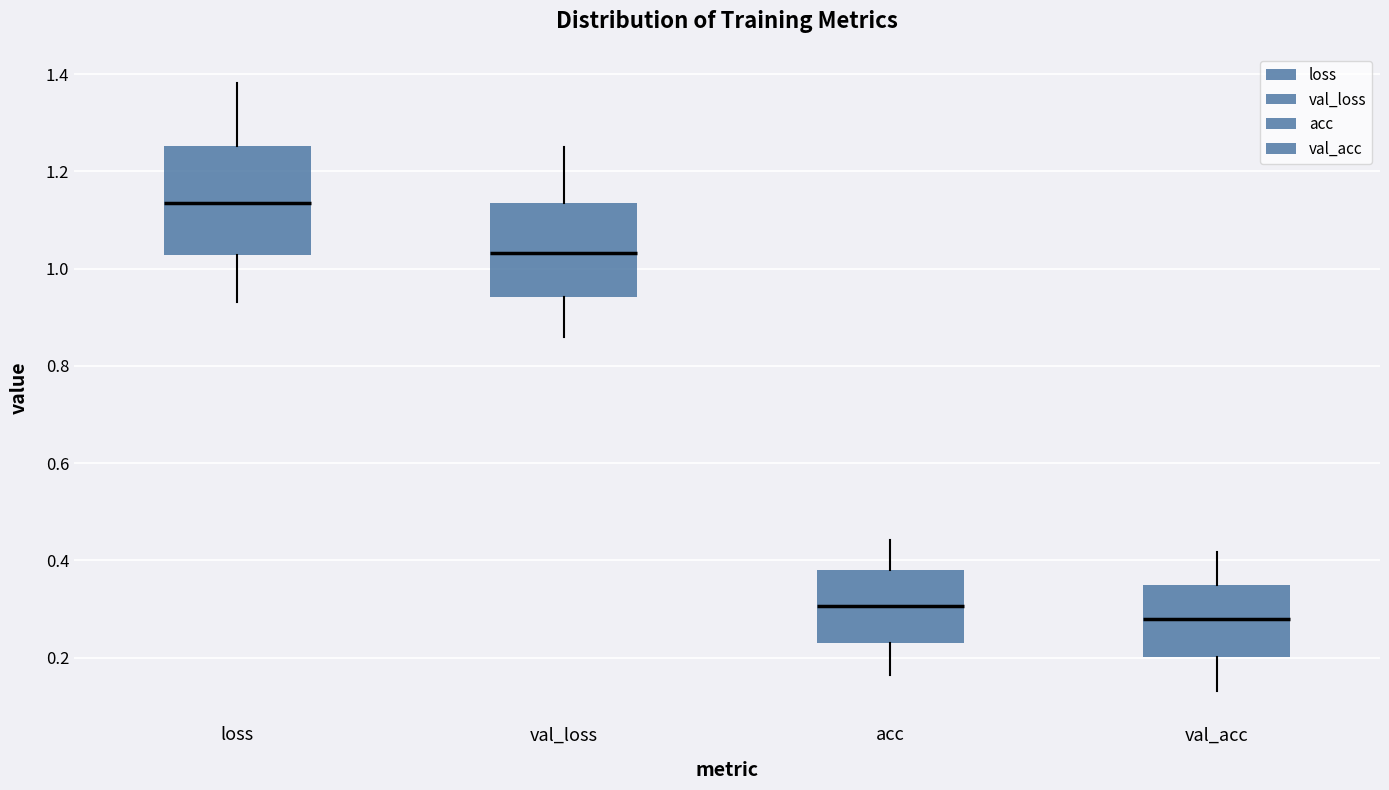

Comparing the boxes themselves (not the whiskers), which one is the tallest?

loss